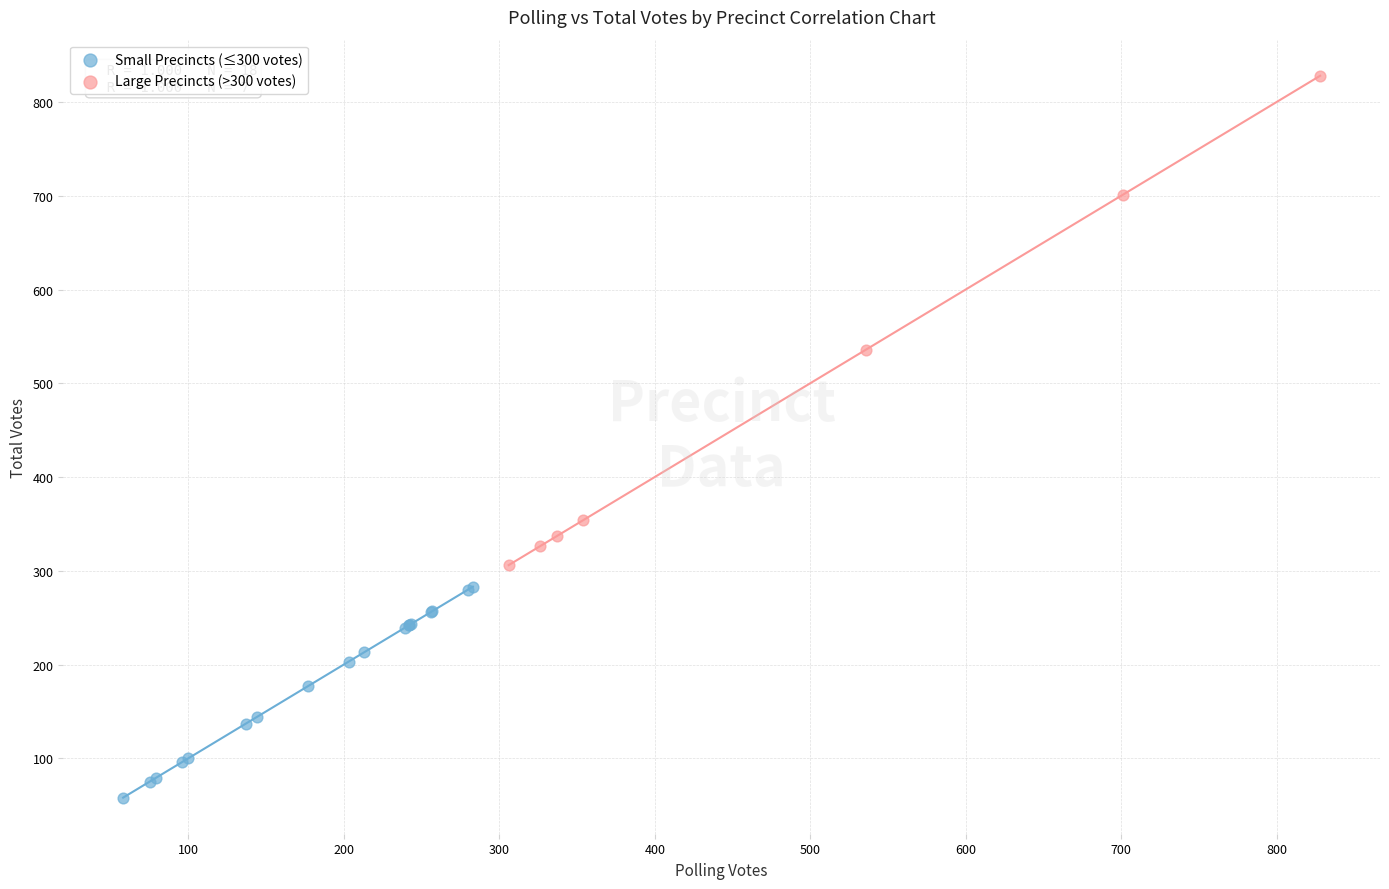

Which series reaches the minimum Y coordinate?

Small Precincts (≤300 votes)